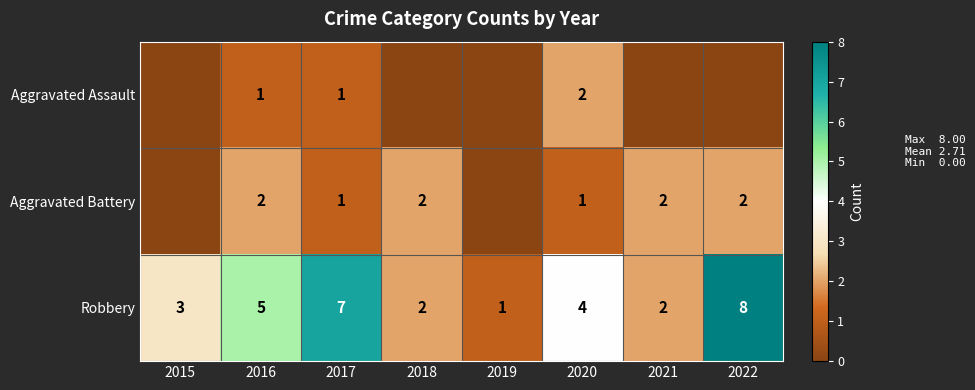

What is the total value across all series at 2017?

9